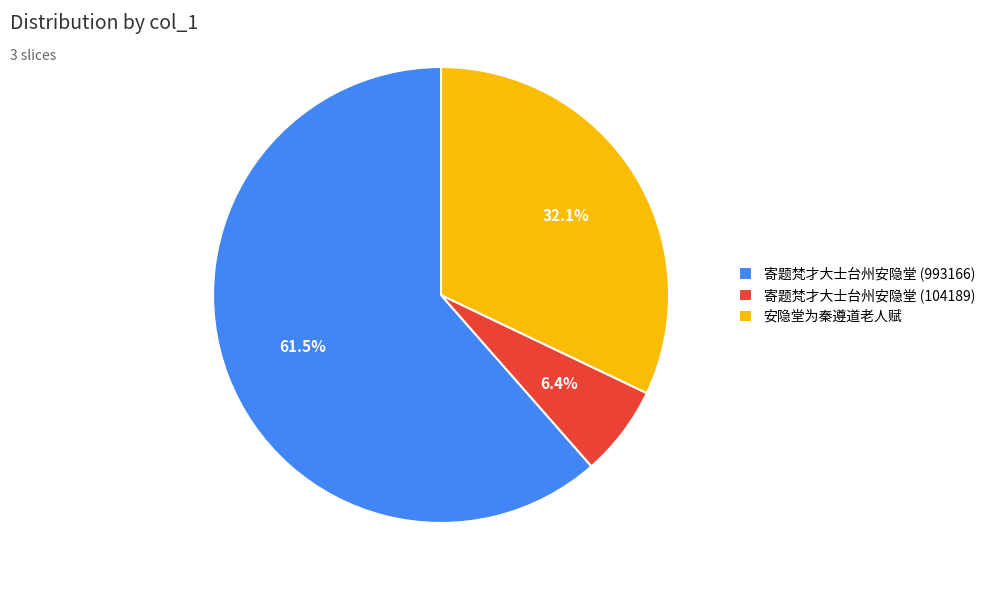

Rank the categories by value from highest to lowest.

寄题梵才大士台州安隐堂 (993166), 安隐堂为秦遵道老人赋, 寄题梵才大士台州安隐堂 (104189)